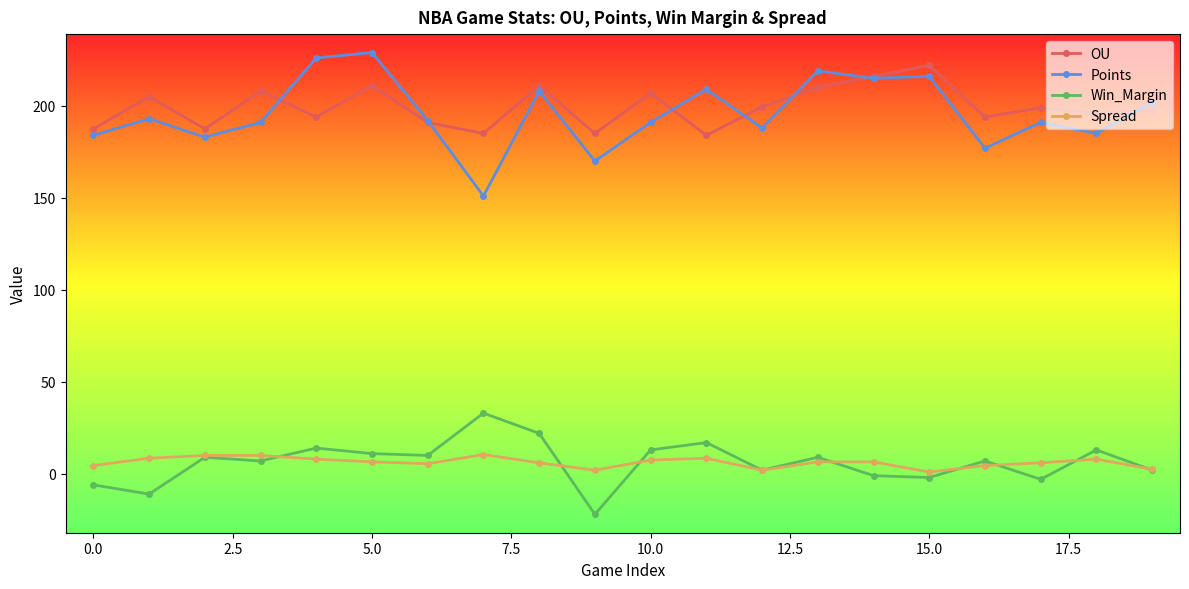

What is the smallest value displayed?

-22.0